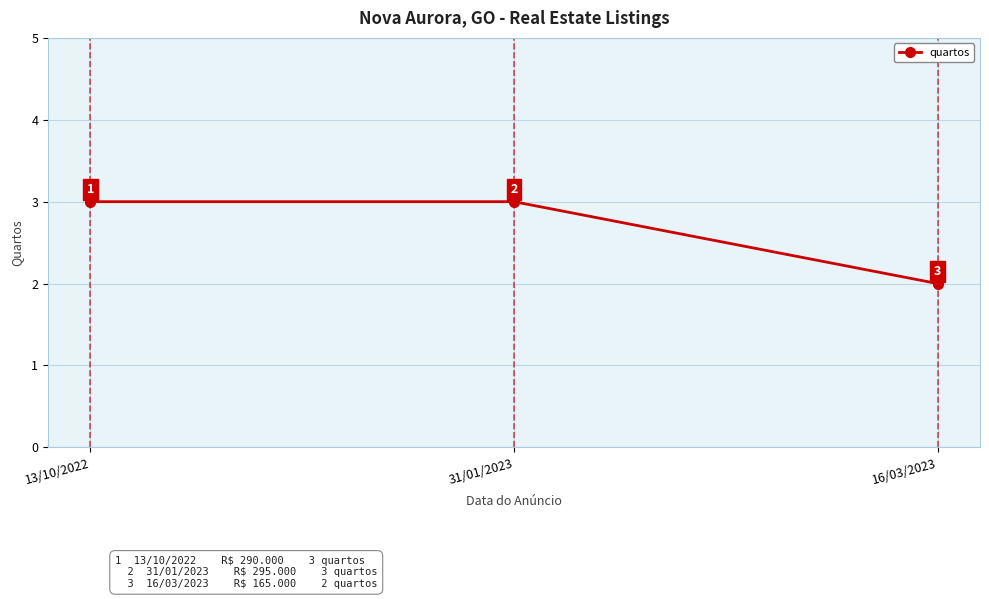

What is the ratio of the value at 31/01/2023 to the value at 16/03/2023?

1.5